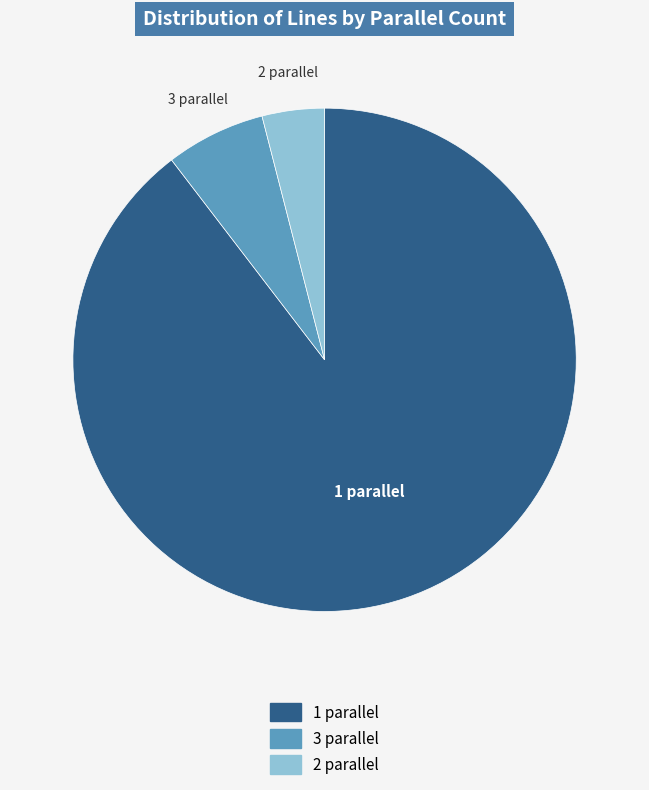

How many slices are in this pie chart?

3